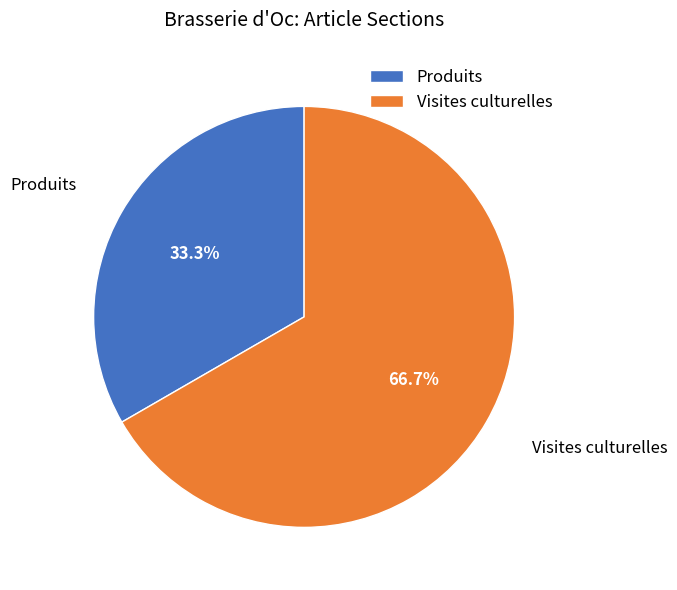

To the nearest percent, what portion does Visites culturelles represent?

67%